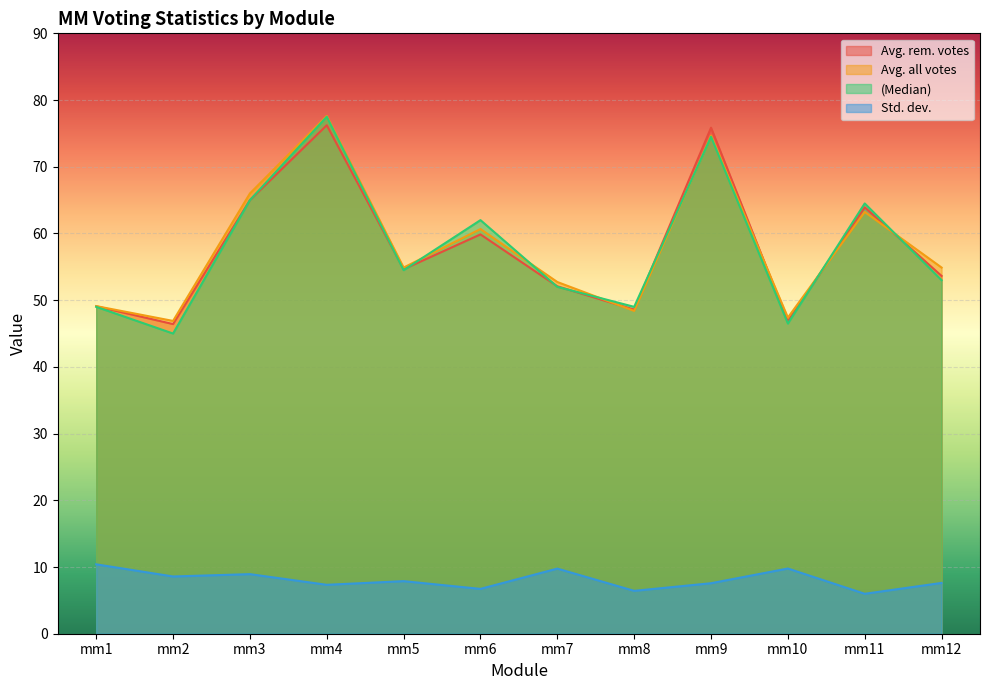

At how many categories does at least one series exceed 26?

12